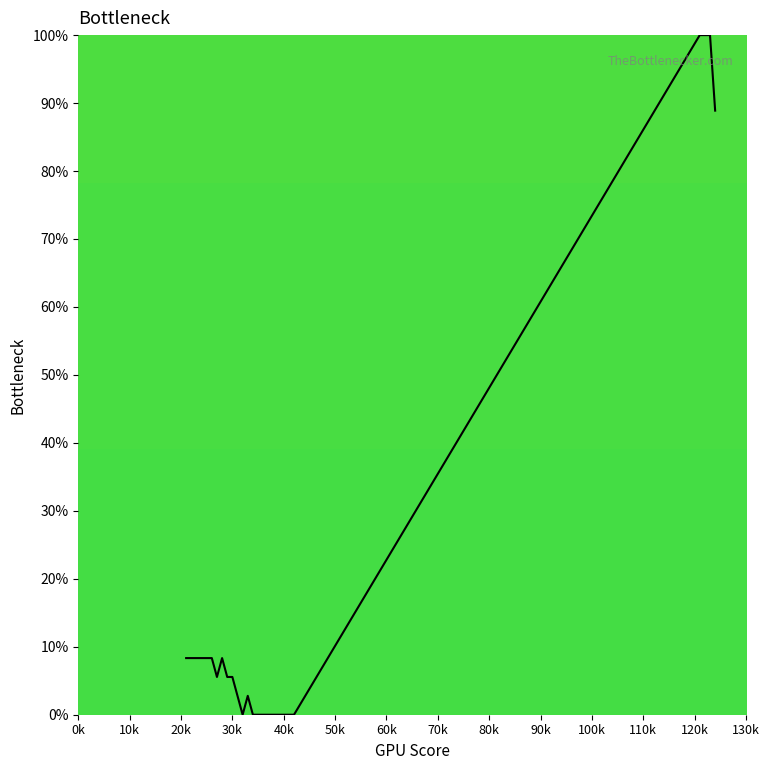

What is the sum of all values?

469.4